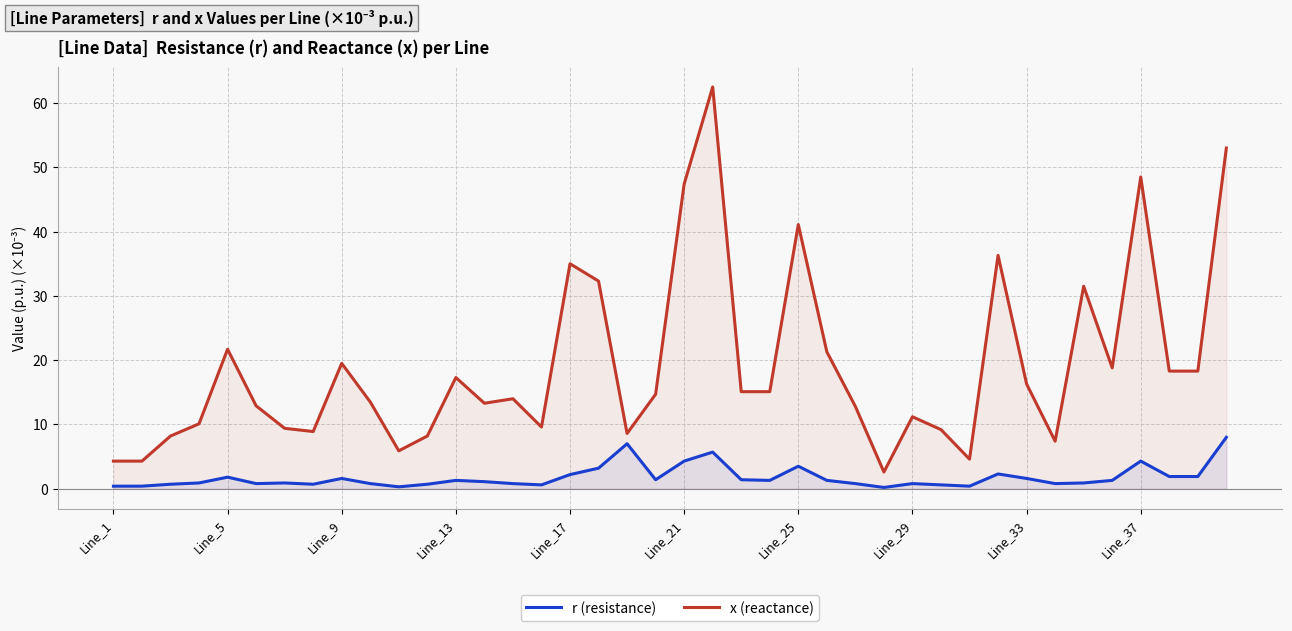

What are all the series names shown in the legend?

r (resistance), x (reactance)